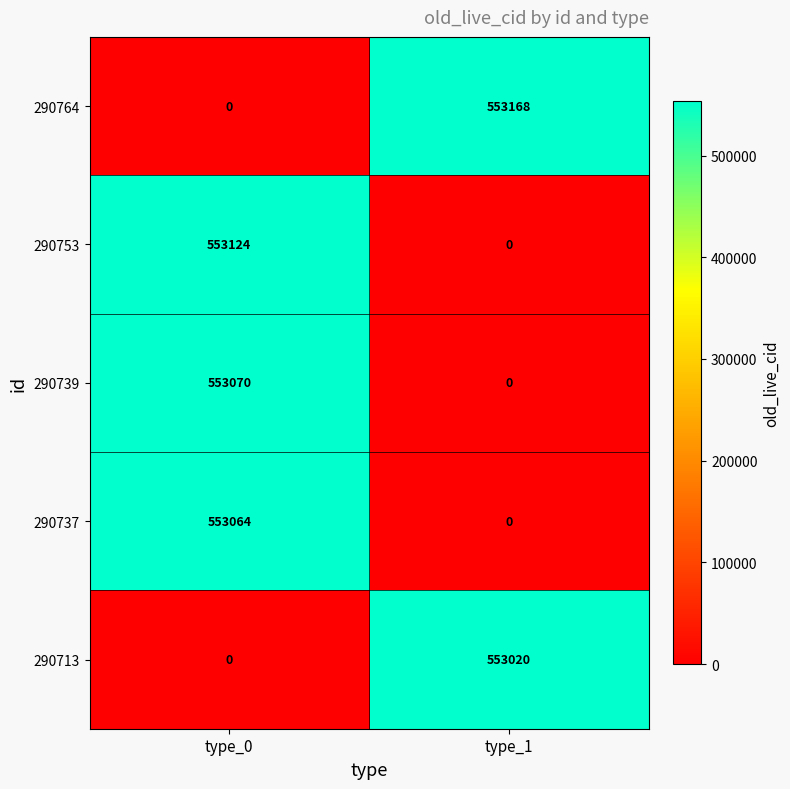

The value of 290739 at type_0 is 553070. True or false?

True